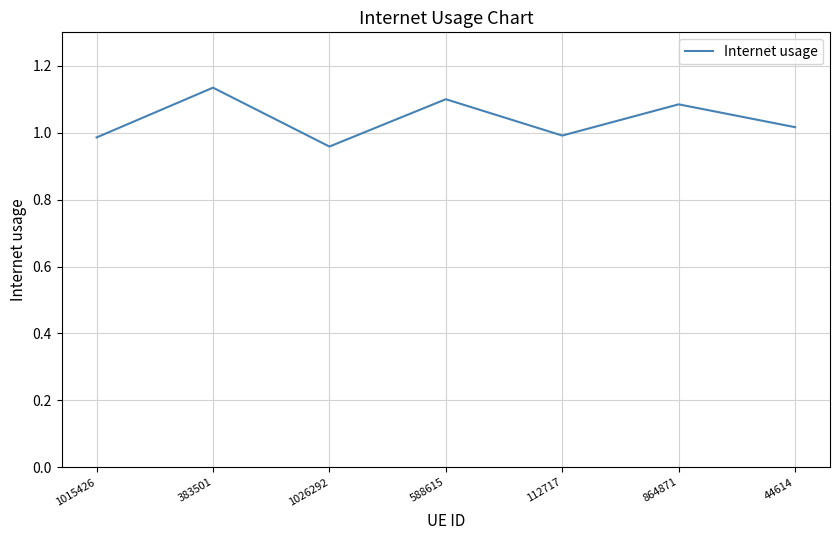

Which category has the lowest value across all series?

1026292